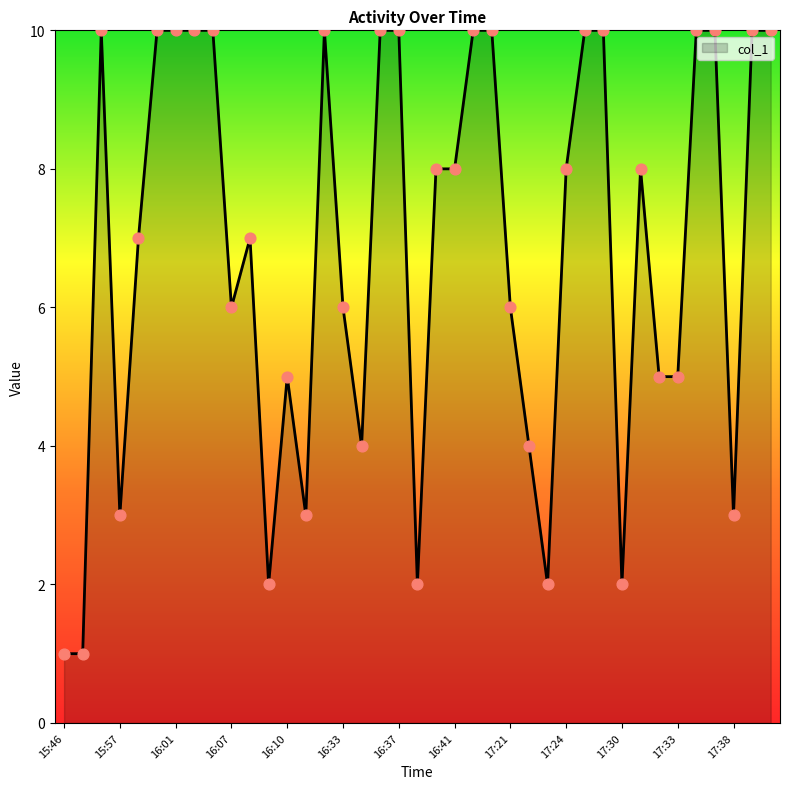

What is the difference between the maximum and minimum values?

9